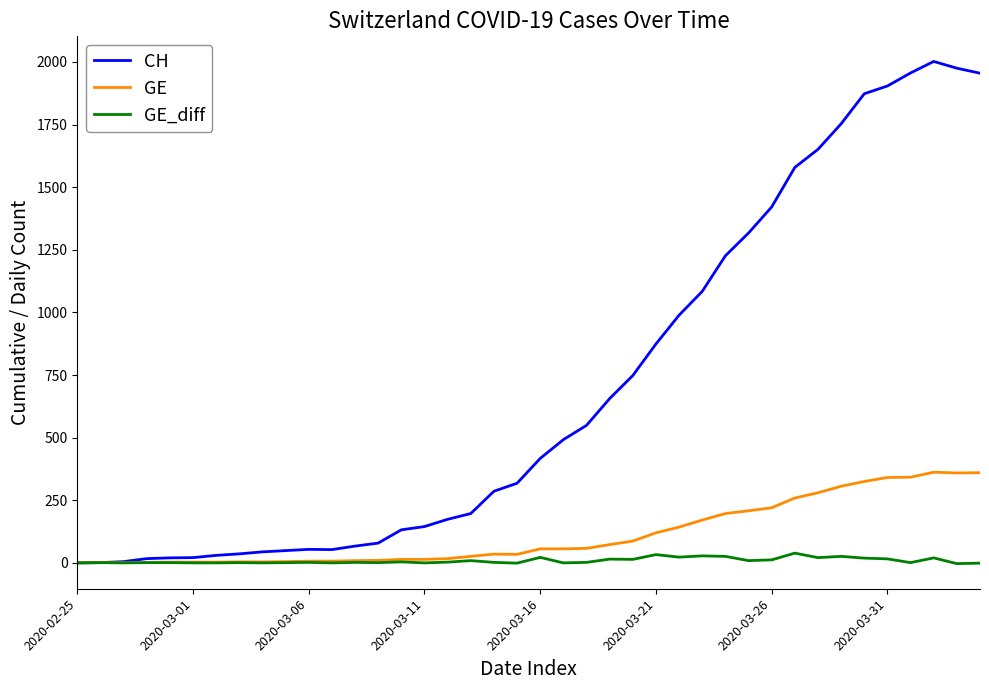

Does the chart display data point markers on the line(s)?

No